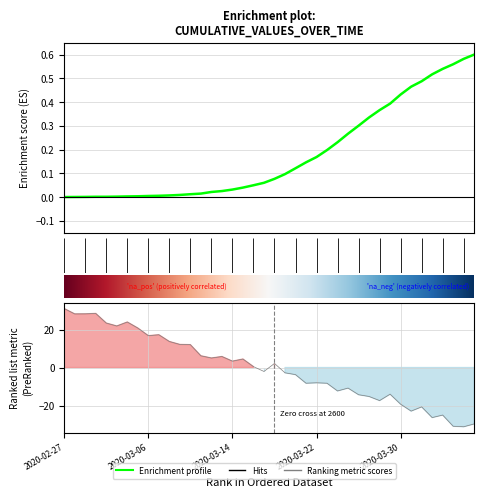

What is the label of the 39th point from the left?

2020-04-05